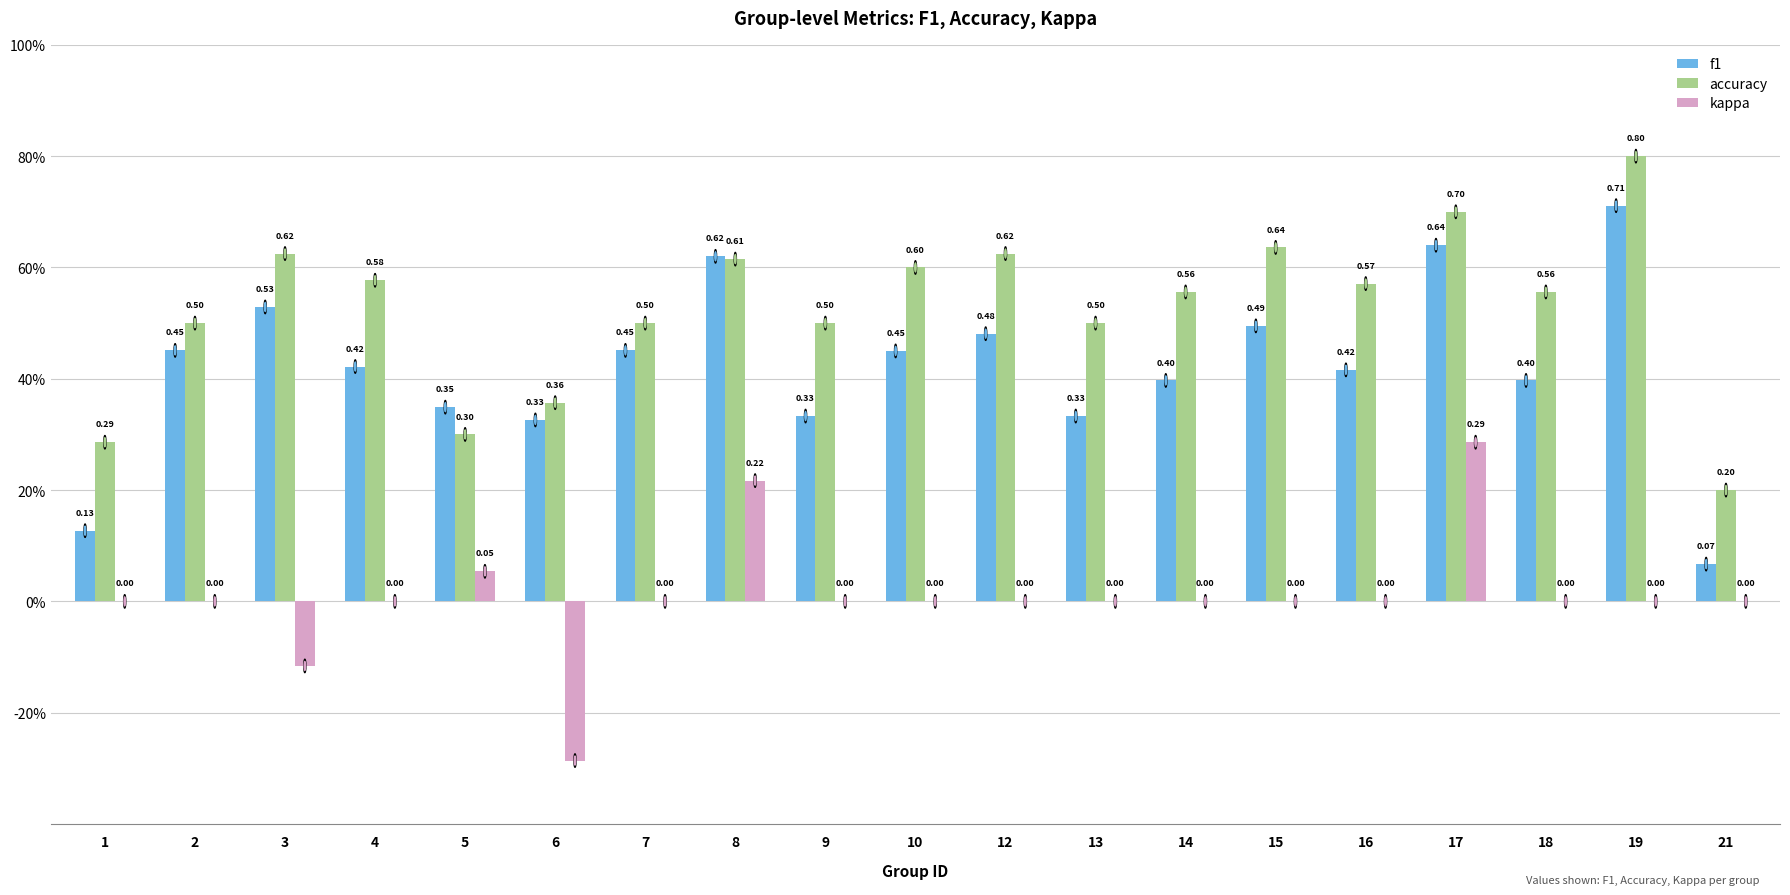

How many accuracy values are between 0 and 1?

19